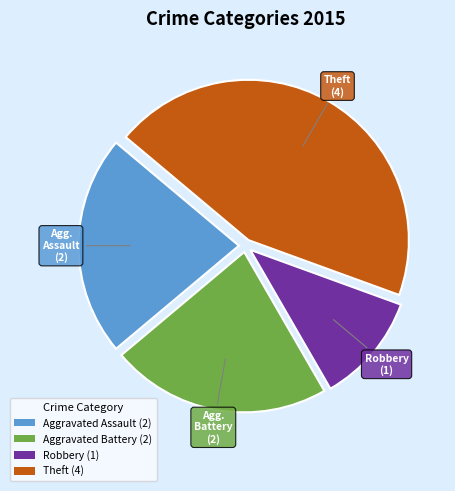

Which has a higher value, Robbery (1) or Theft (4)?

Theft (4)